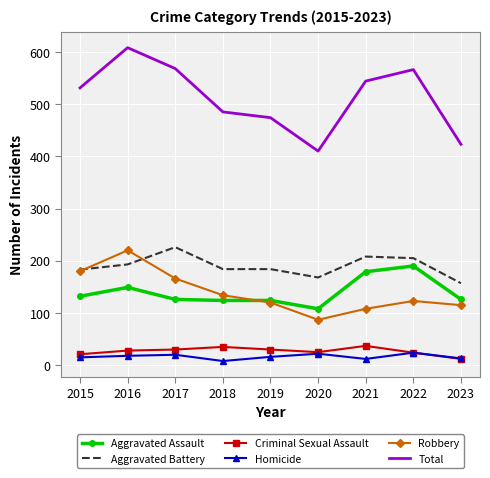

True or false: Robbery and Total cross at least once.

False